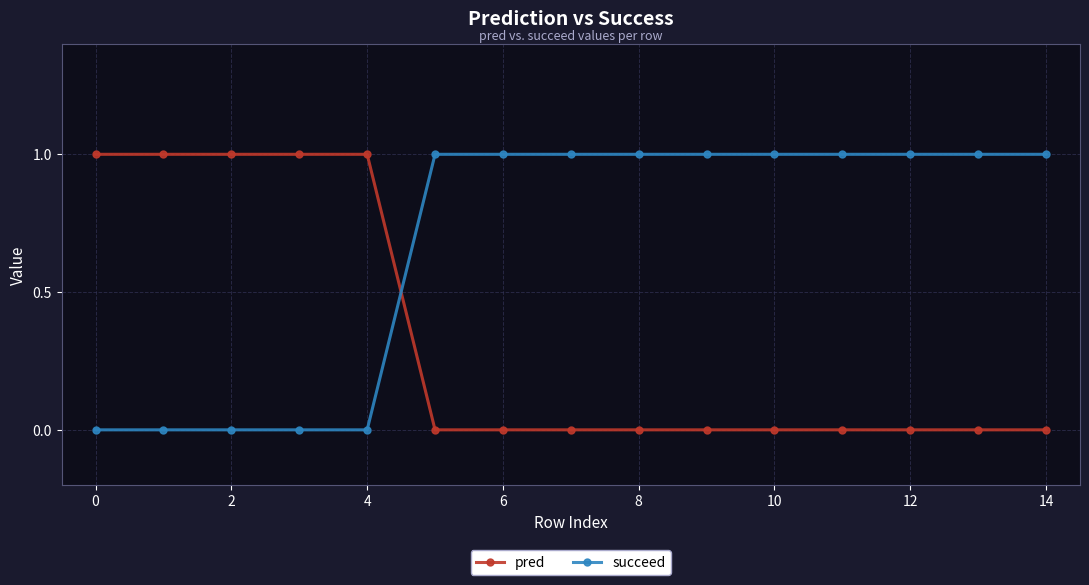

Which series has the largest total across all categories?

succeed